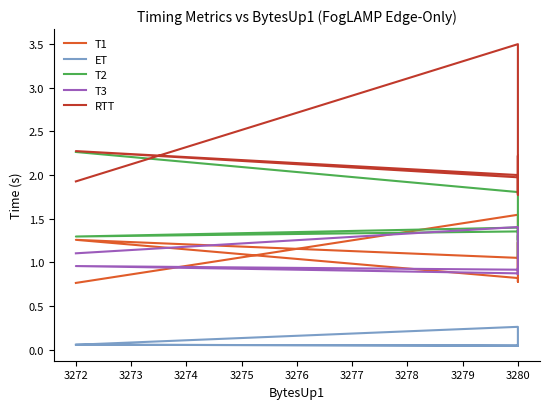

What is the total value across all series at 3280?

8.3